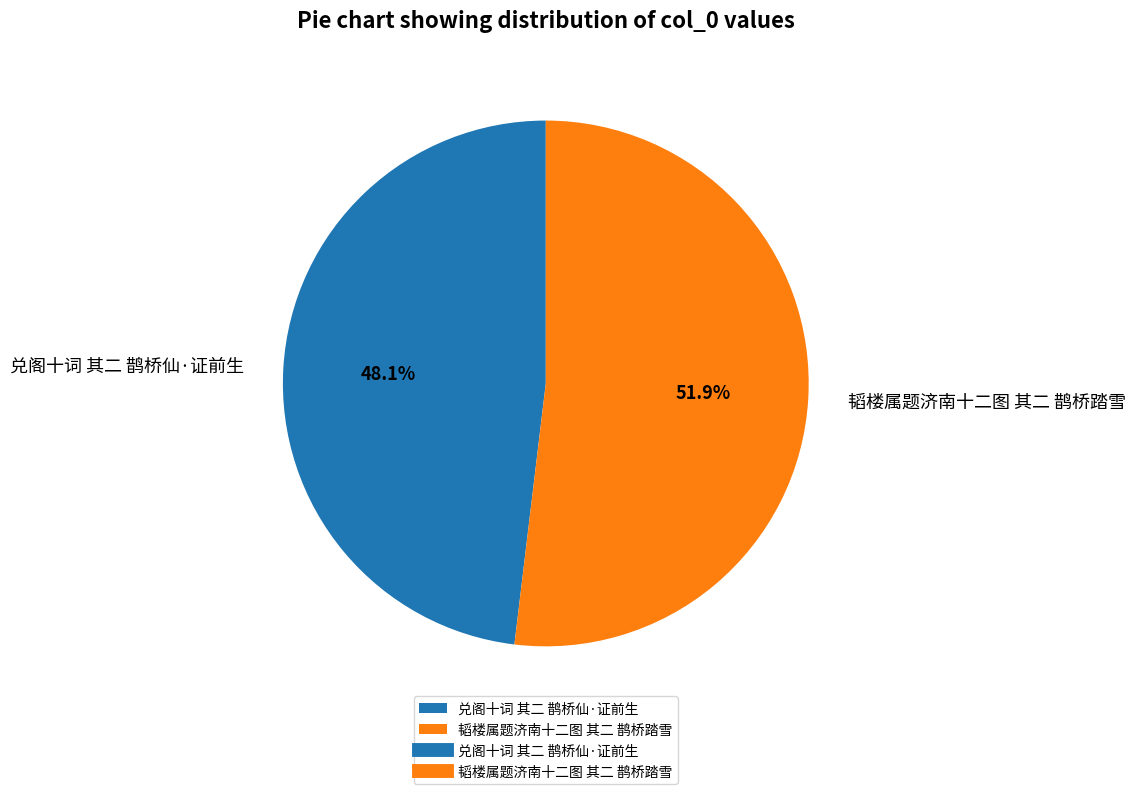

Is there a majority slice in this chart?

Yes